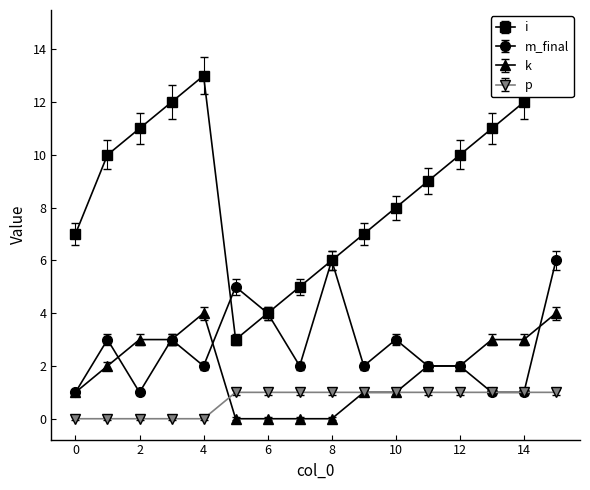

In m_final, how many points are lower than both neighbors (excluding endpoints)?

4